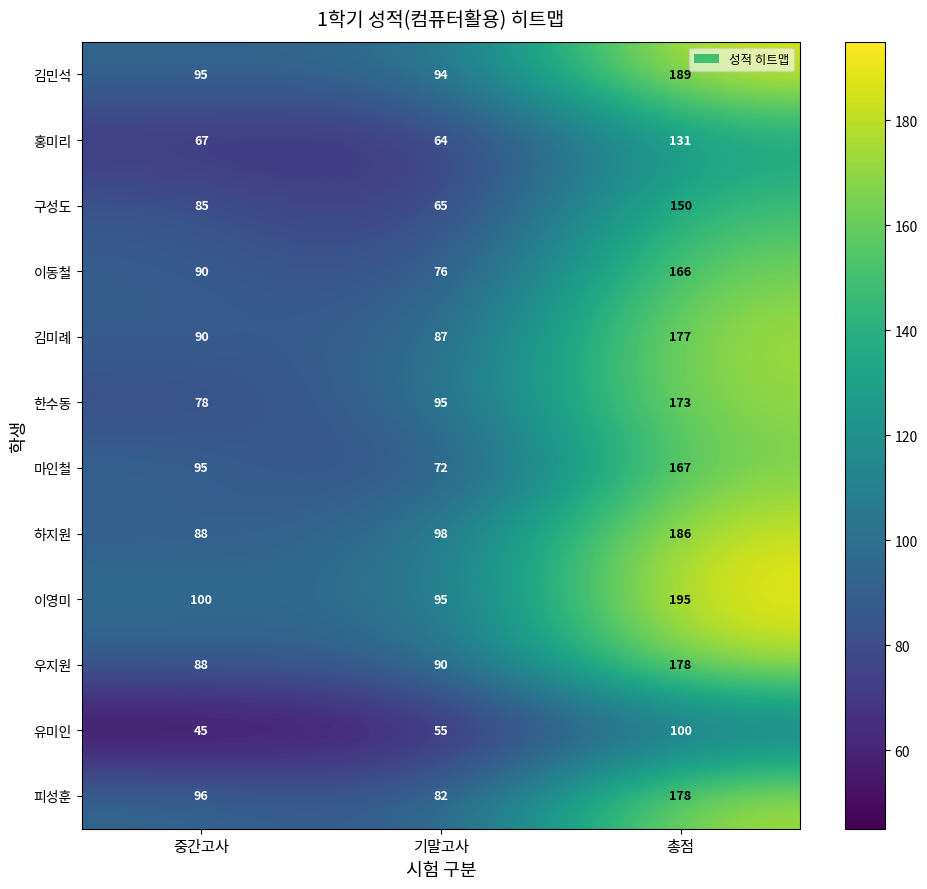

What is the smallest value displayed?

45